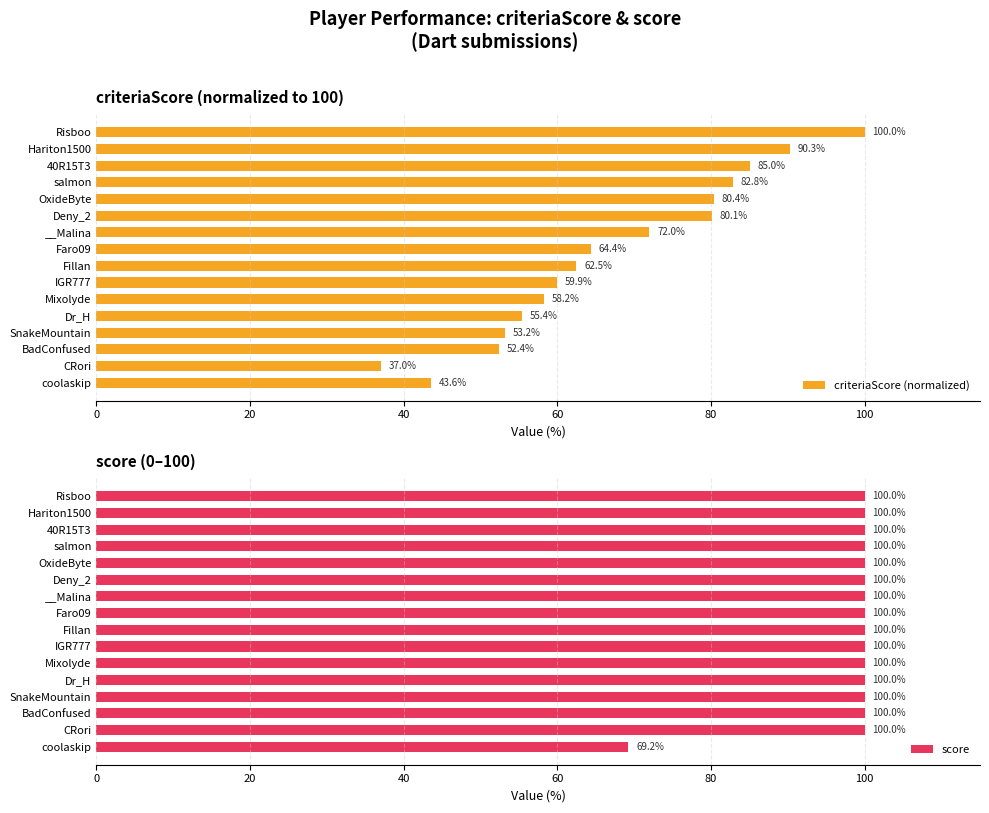

At which label is criteriaScore (normalized) closest to 68?

Faro09